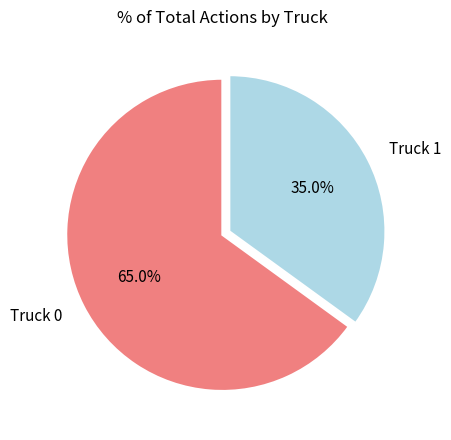

What is the smallest slice in the pie chart?

Truck 1